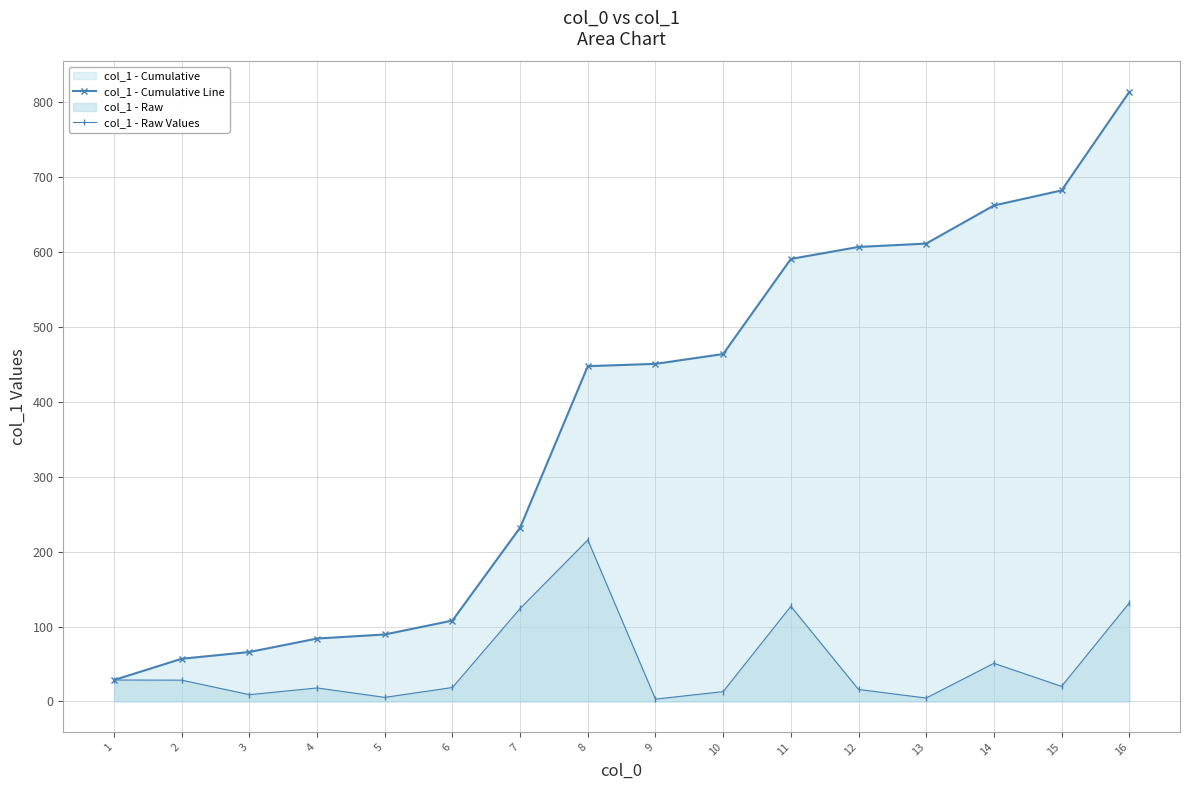

What is the value of the col_1 - Raw Values point at the 11th from the left?

127.0